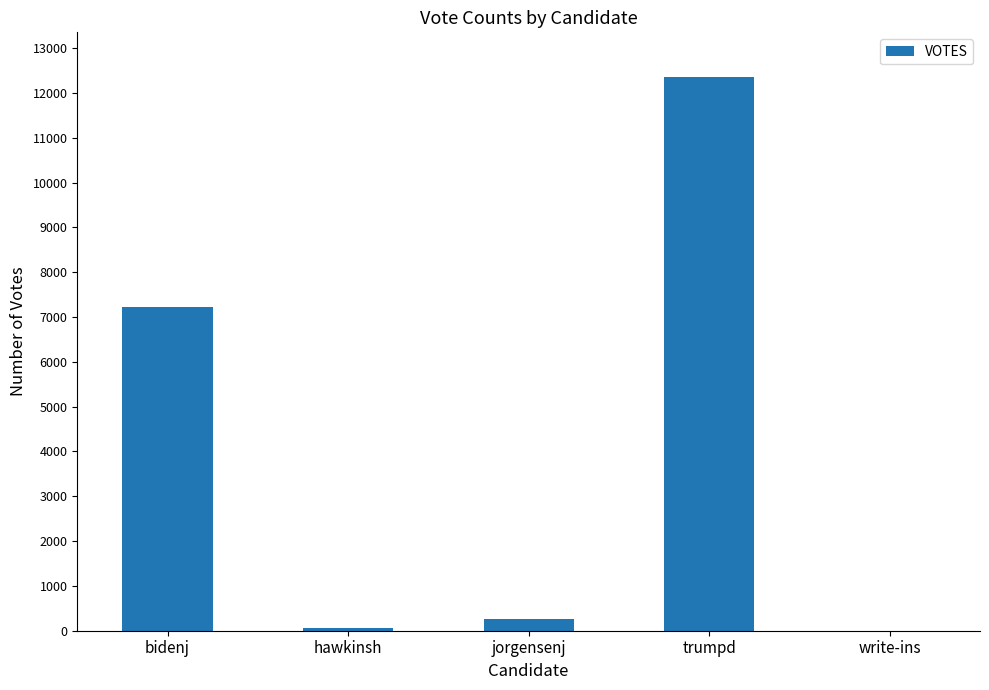

What is the change in value from bidenj to write-ins?

-7221